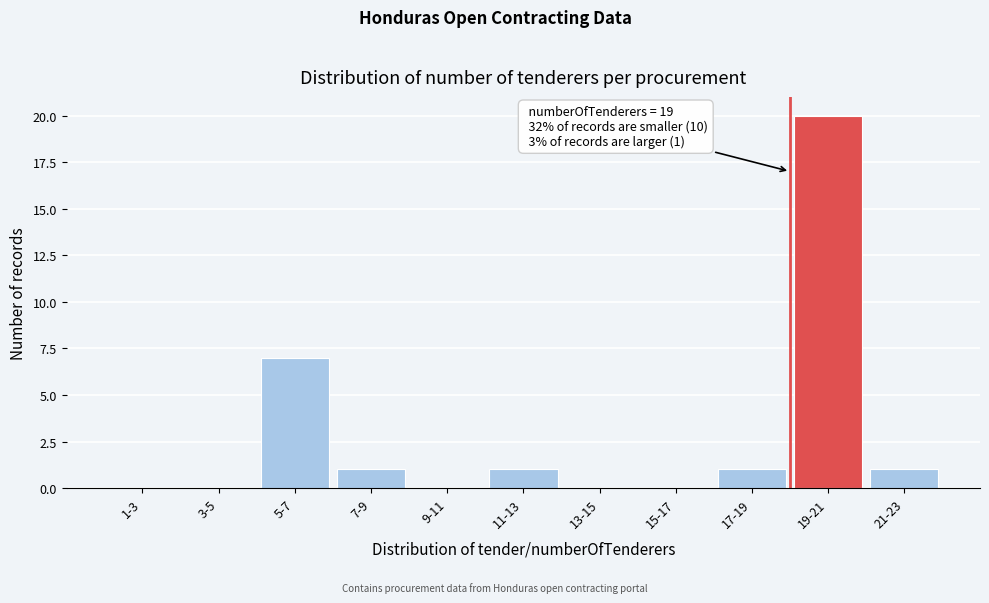

Reading left to right, list all the values displayed in this chart.

1-3=0	3-5=0	5-7=7	7-9=1	9-11=0	11-13=1	13-15=0	15-17=0	17-19=1	19-21=20	21-23=1